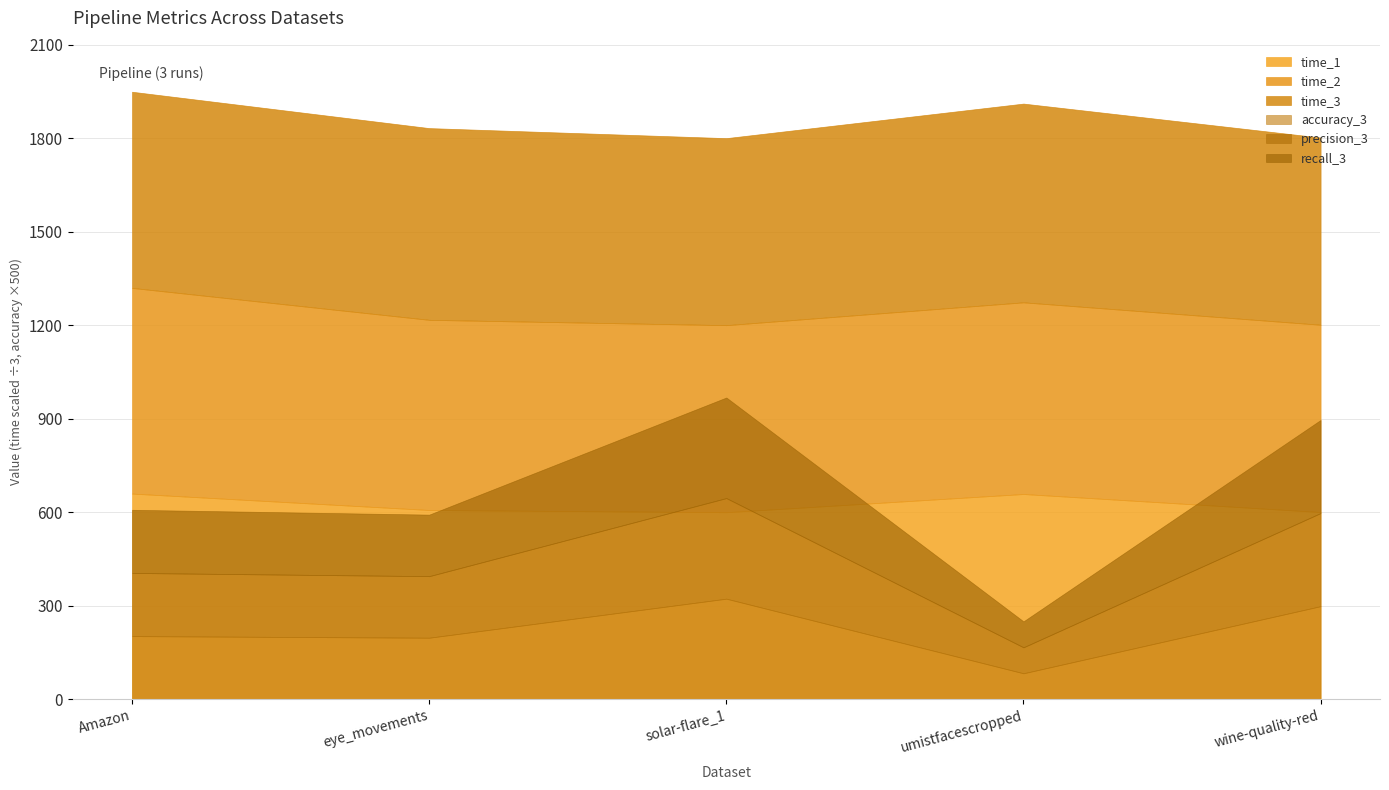

Is it true that time_3 equals 908.5 at wine-quality-red?

False